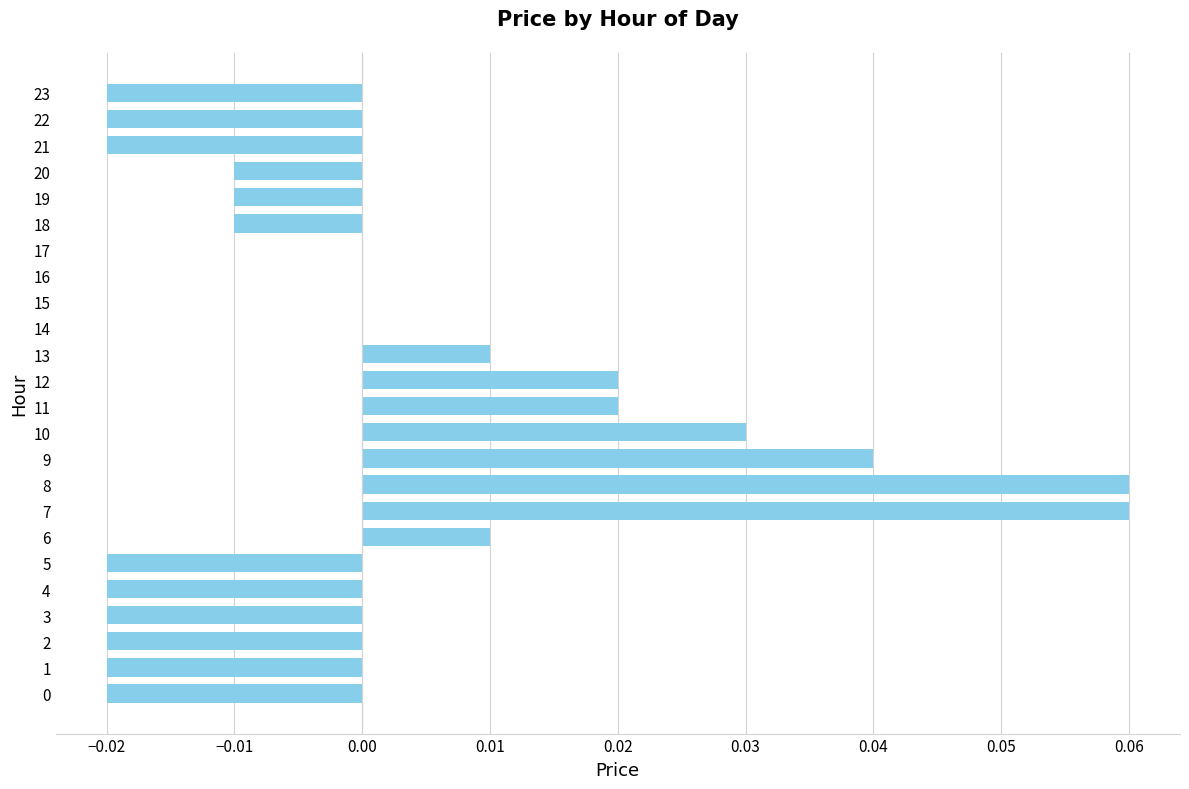

True or false: the data shows 0.0 at 8.

False